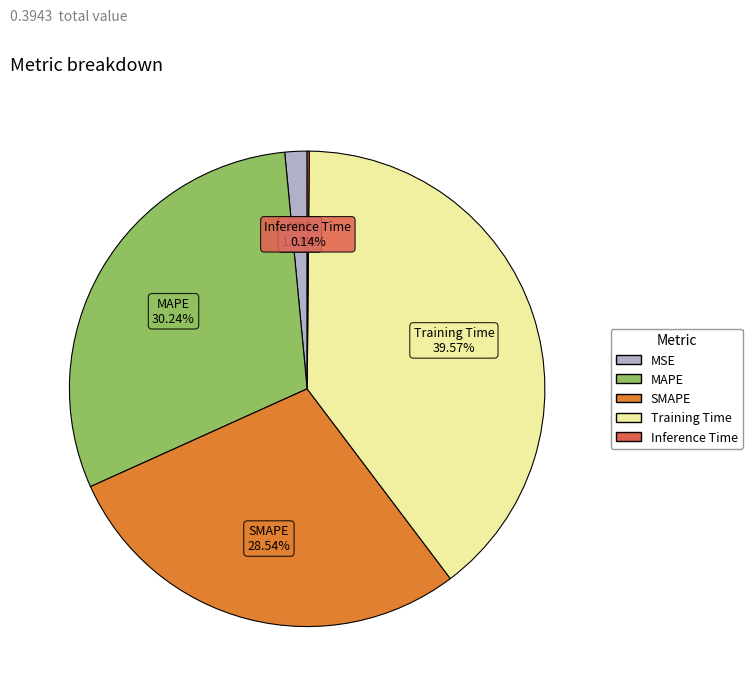

To the nearest percent, what percentage of the pie is Training Time?

40%